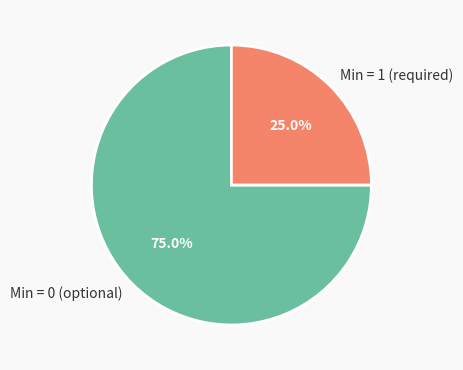

To the nearest percent, what is the average slice percentage?

50%